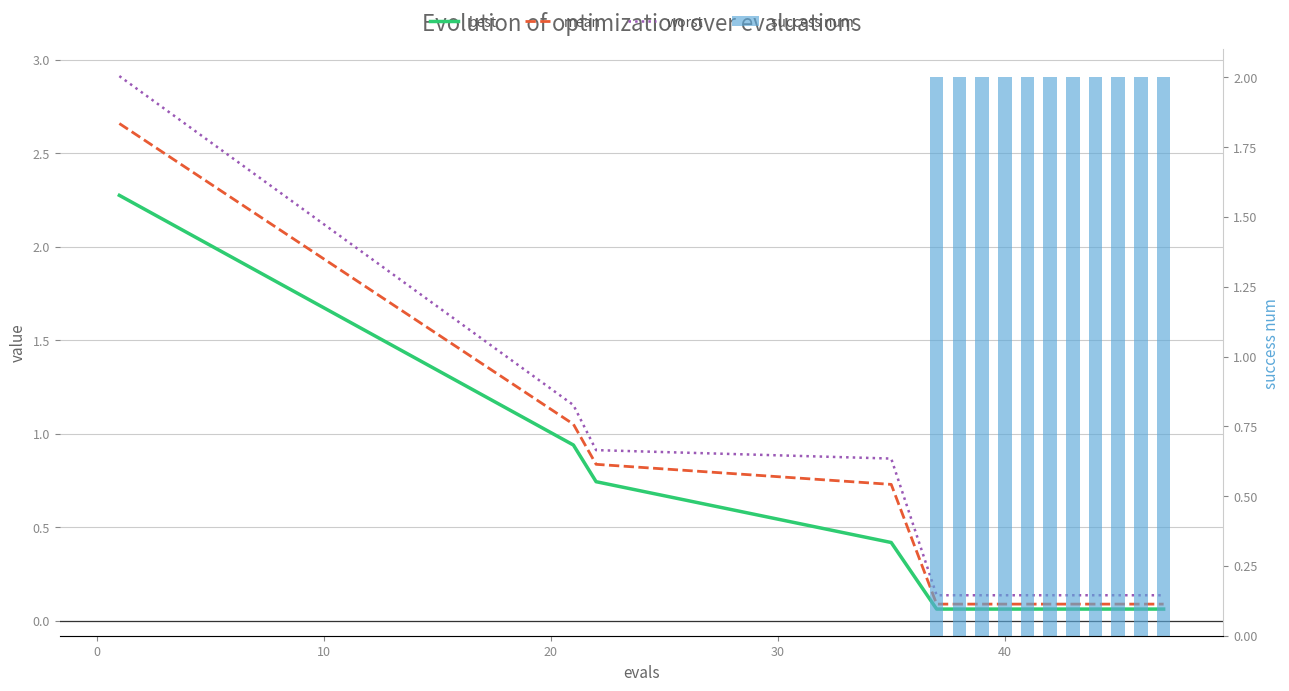

What is the value of the worst bar at the 5th from the left?

0.1